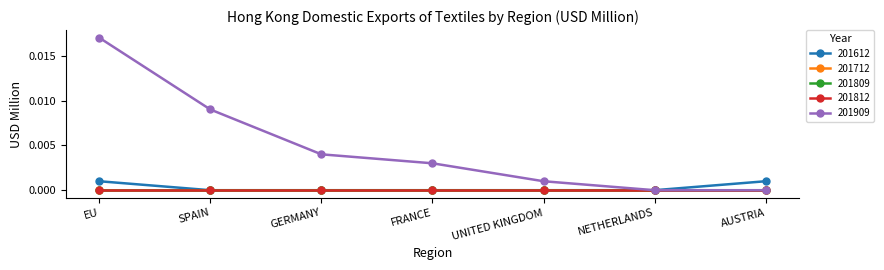

True or false: 201712 has more than 0 points higher than both neighbors.

False